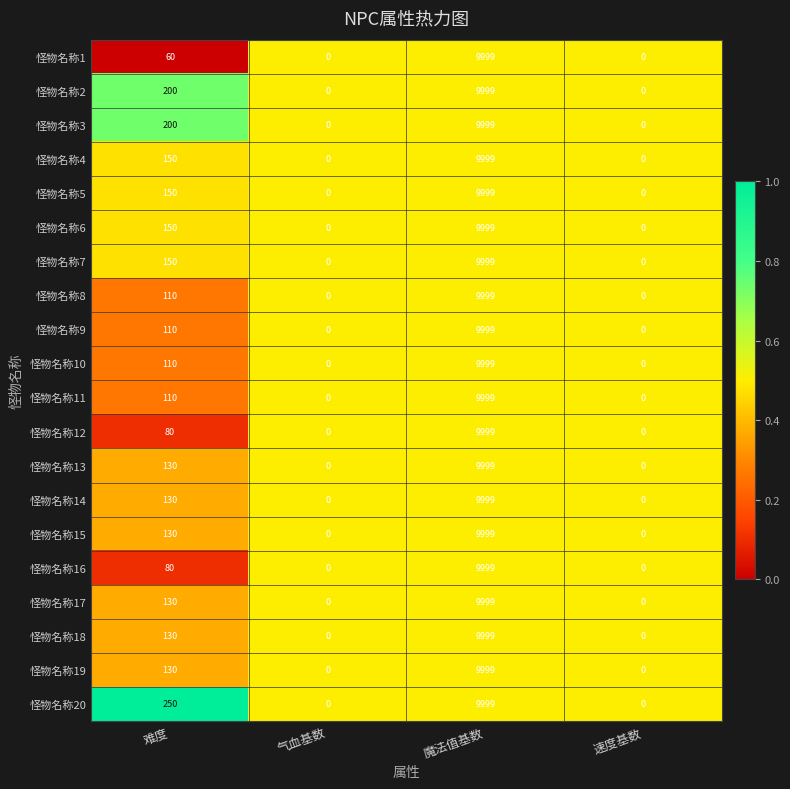

Which series has the largest total across all categories?

怪物名称20